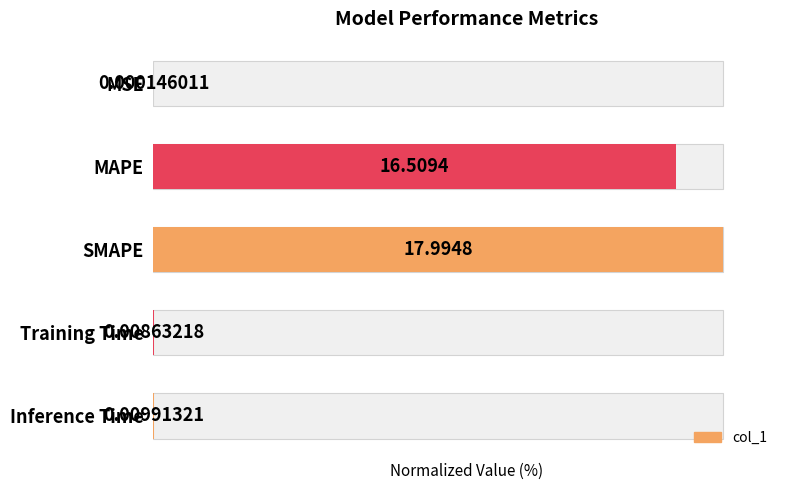

How many bars are there in total?

5